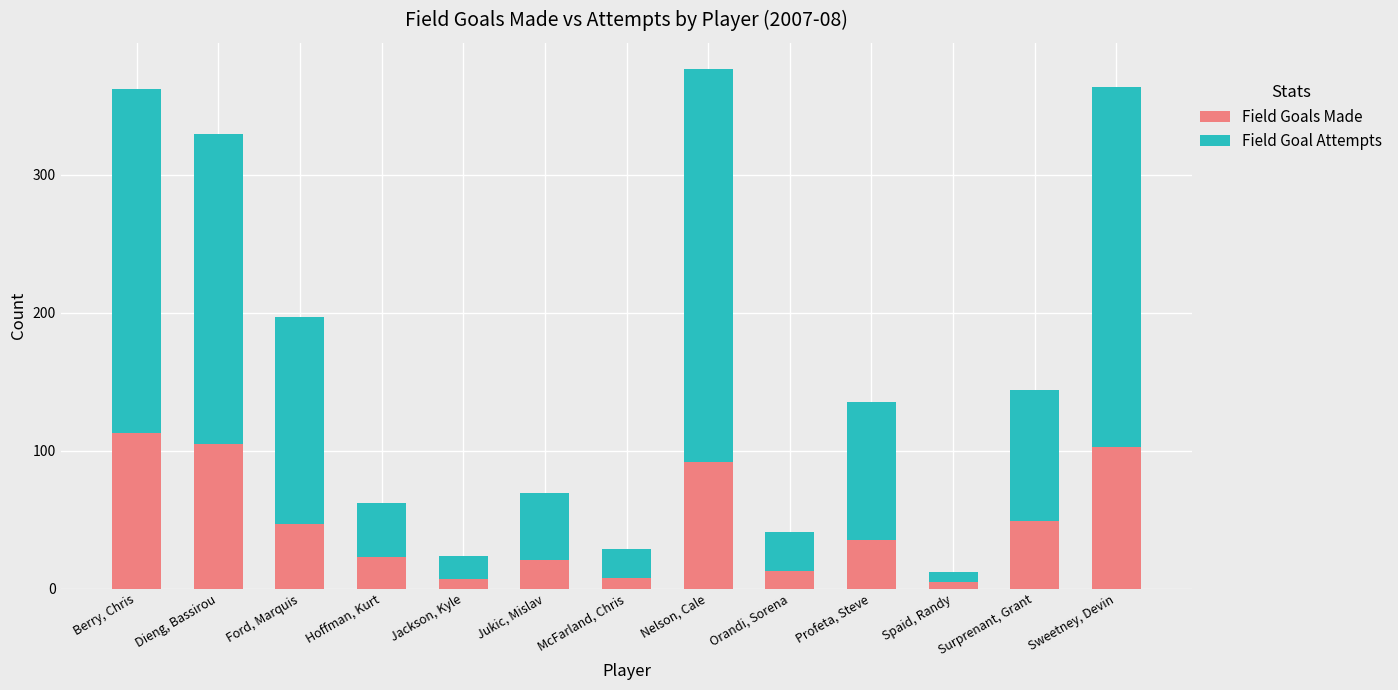

At which label does Field Goals Made reach its peak?

Berry, Chris